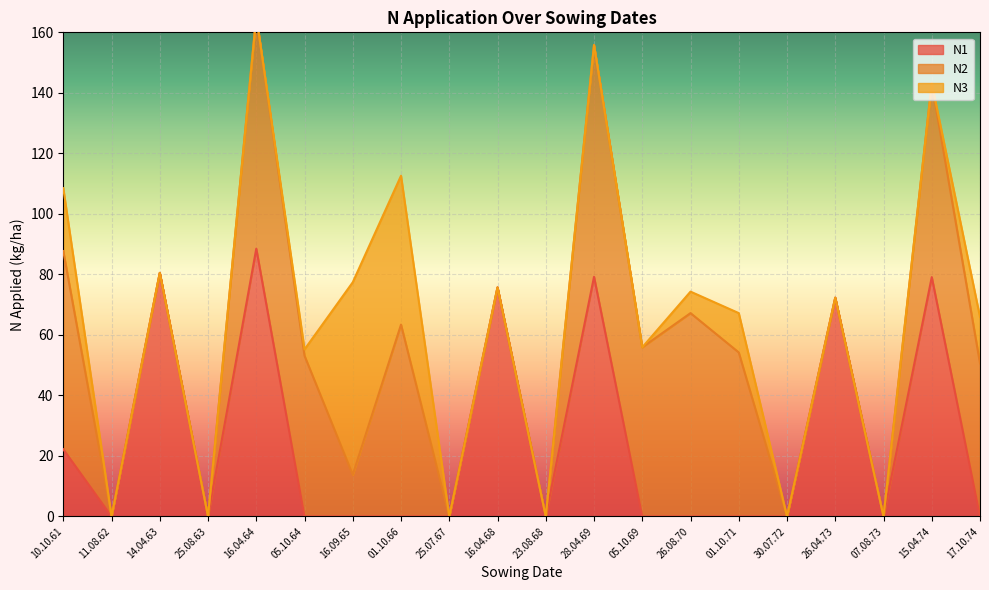

Which label corresponds to the smallest value in the chart?

11.08.62